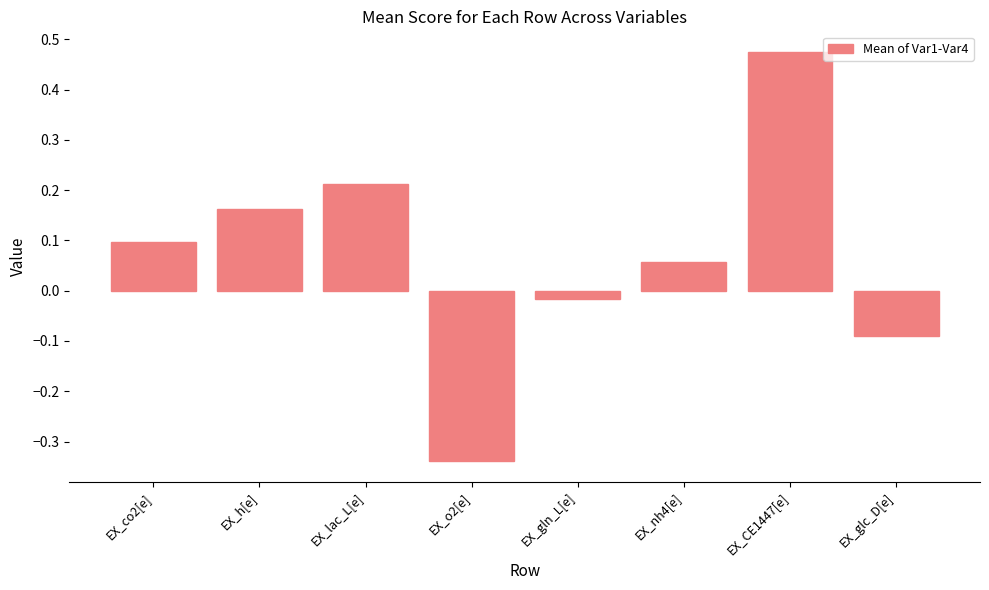

Which category has the lowest value across all series?

EX_o2[e]